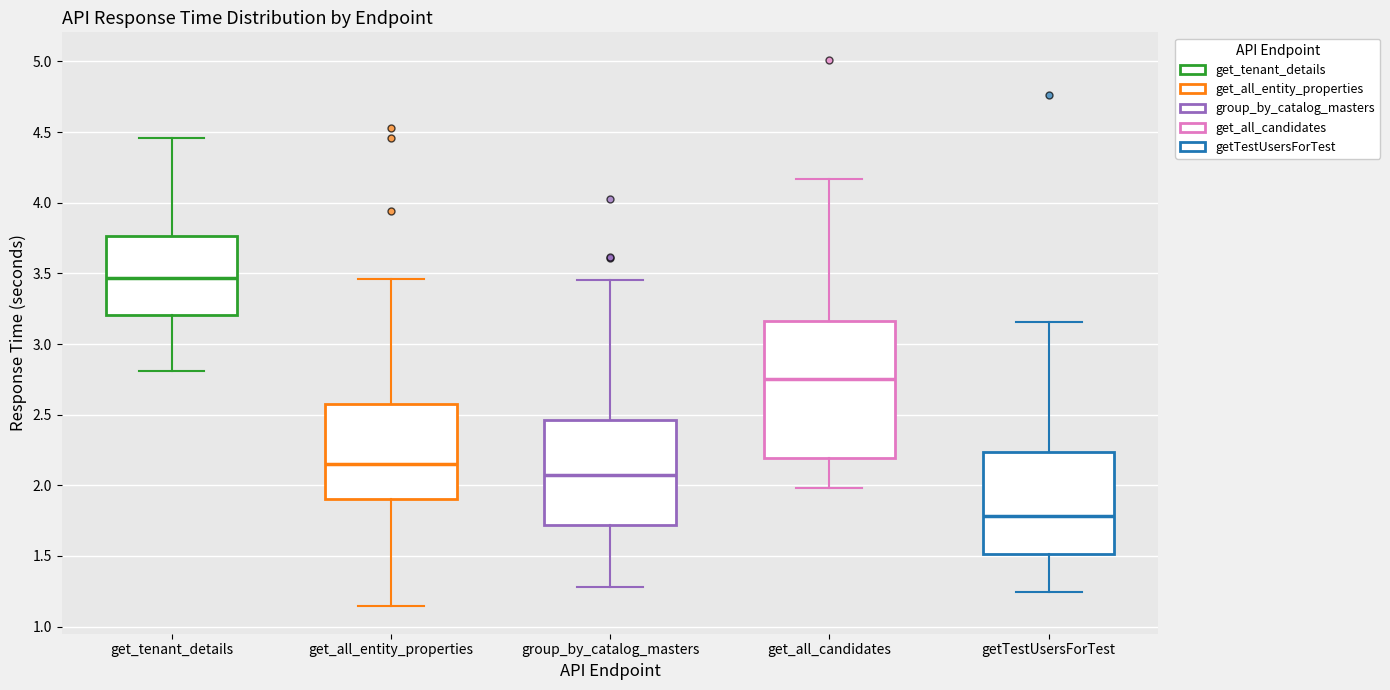

Reading left to right, transcribe this box plot: for each box, give where its median line is, the range the box spans, and where its two whiskers end, as read against the y-axis. The values are not printed on the chart, so give them approximately, as read against the axis.

get_tenant_details: median 3.45, box 3.20 to 3.75, whiskers 2.80 to 4.45
get_all_entity_properties: median 2.15, box 1.90 to 2.55, whiskers 1.15 to 3.45
group_by_catalog_masters: median 2.05, box 1.70 to 2.45, whiskers 1.30 to 3.45
get_all_candidates: median 2.75, box 2.20 to 3.15, whiskers 2.00 to 4.15
getTestUsersForTest: median 1.80, box 1.50 to 2.25, whiskers 1.25 to 3.15